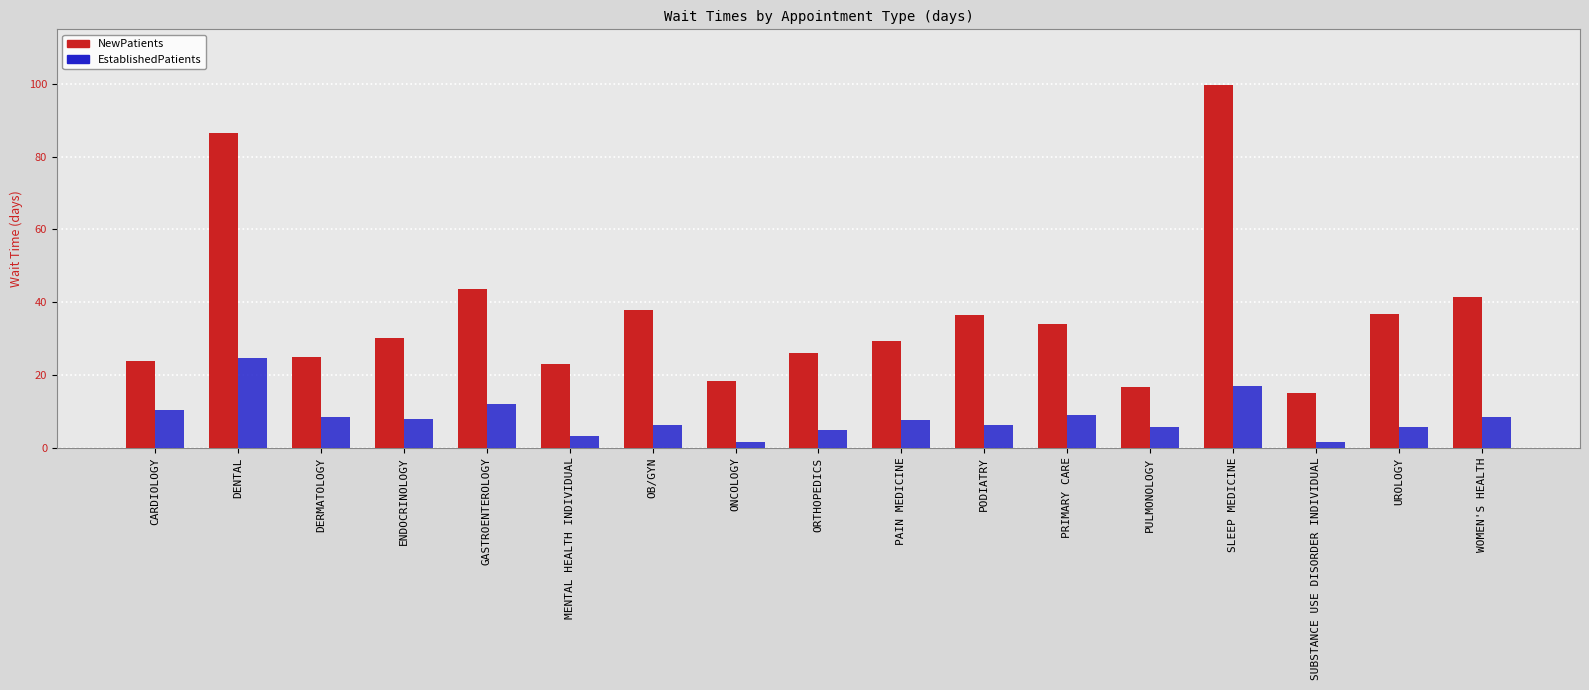

Is it true that NewPatients equals 31.9 at CARDIOLOGY?

False